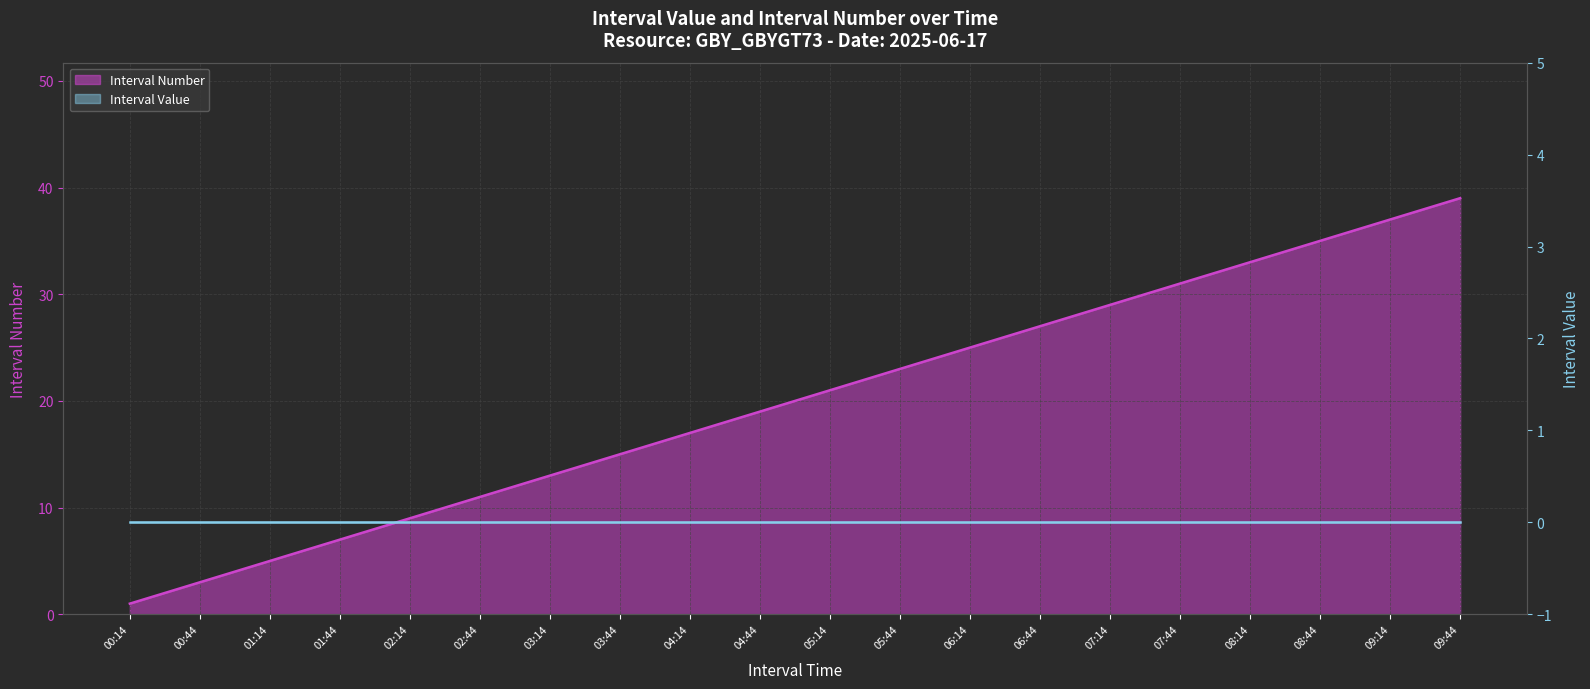

True or false: the data shows 4 at 02:14.

False